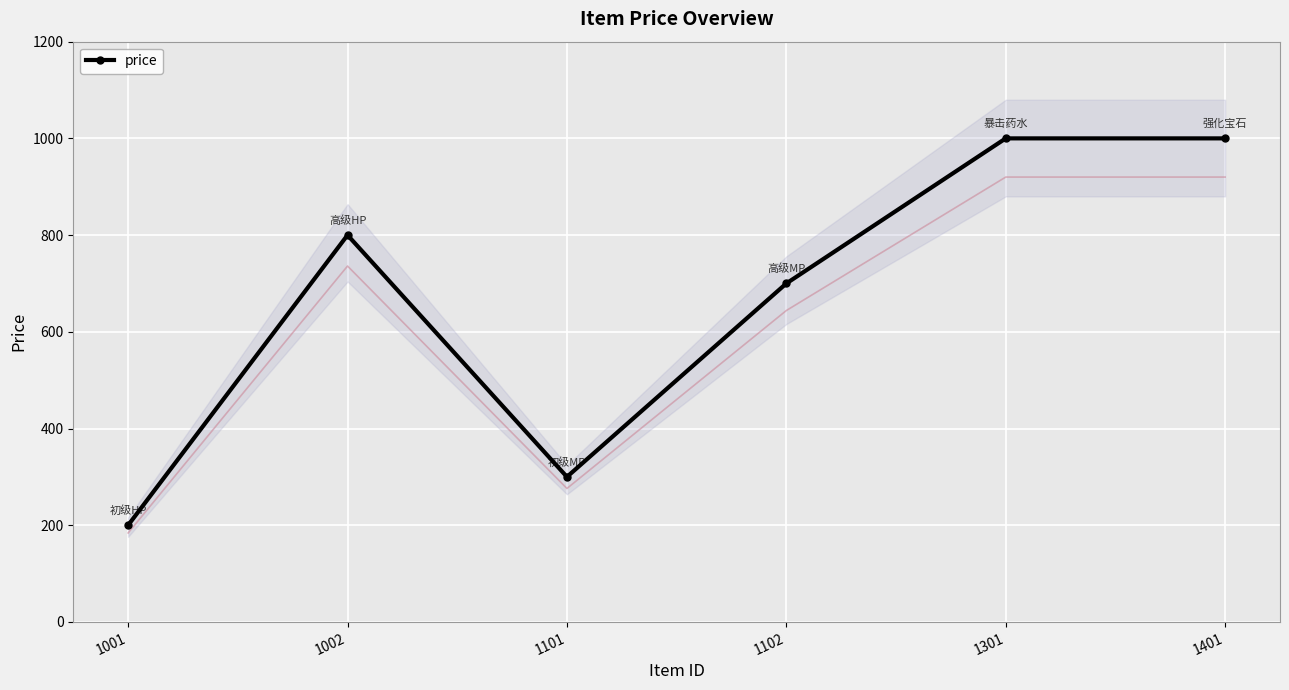

Where does the data first go above 800?

1301